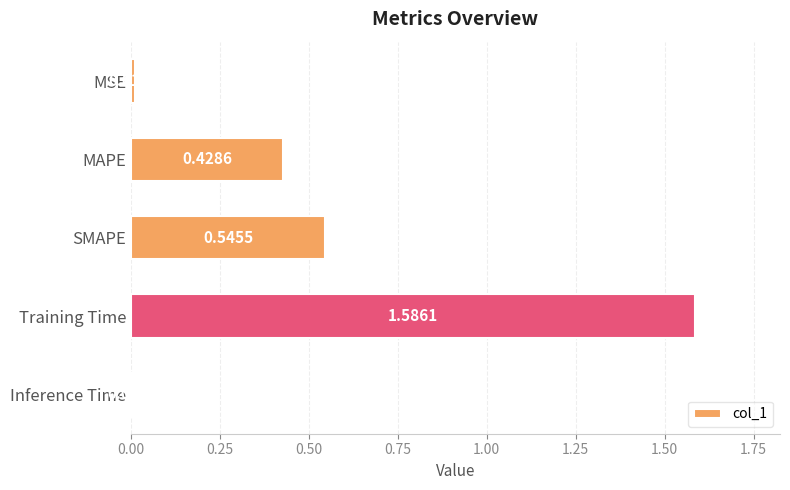

List the labels in order of value, smallest first.

Inference Time, MSE, MAPE, SMAPE, Training Time